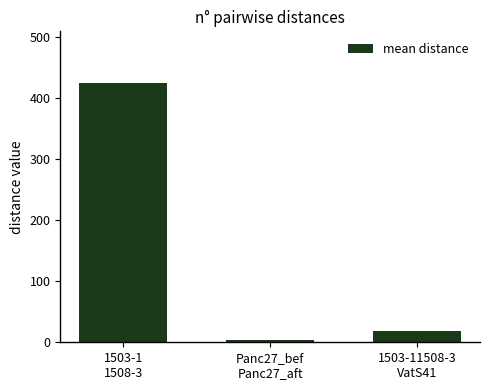

Does the chart contain stacked bars?

No